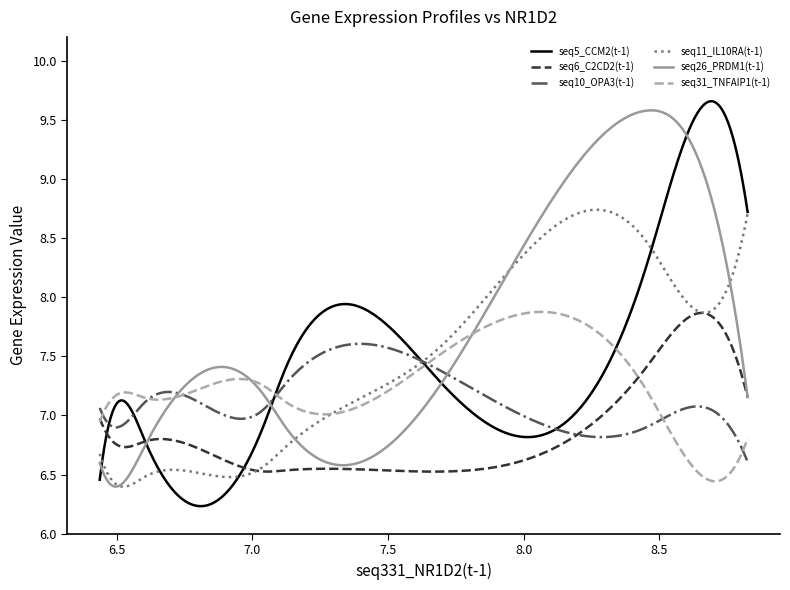

How many times do seq26_PRDM1(t-1) and seq5_CCM2(t-1) cross each other?

5